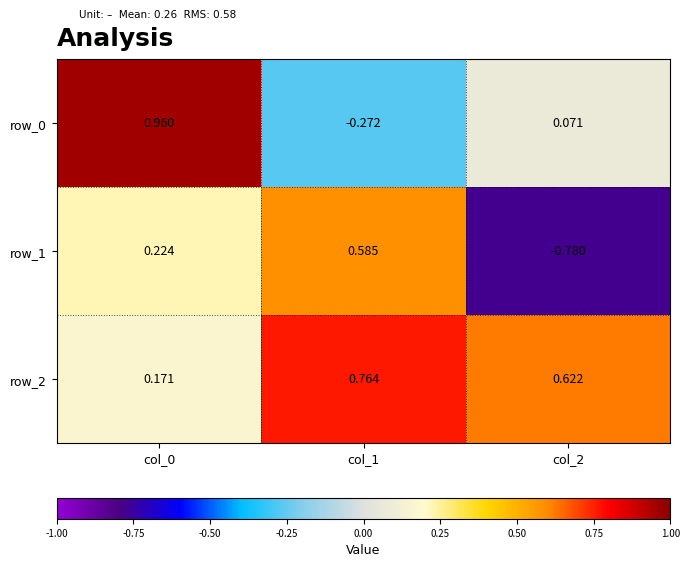

True or false: row_0 has a value of 0.5 at col_0.

False